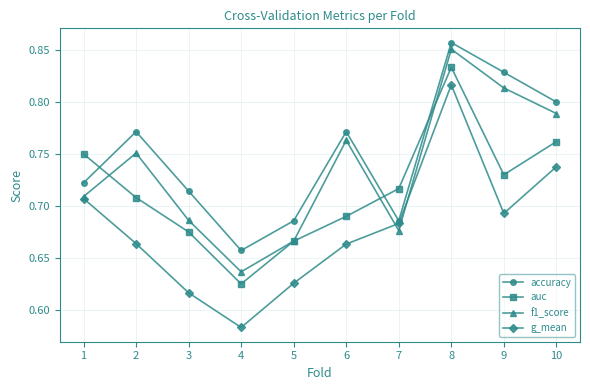

What is the total value across all series at 8?

3.4